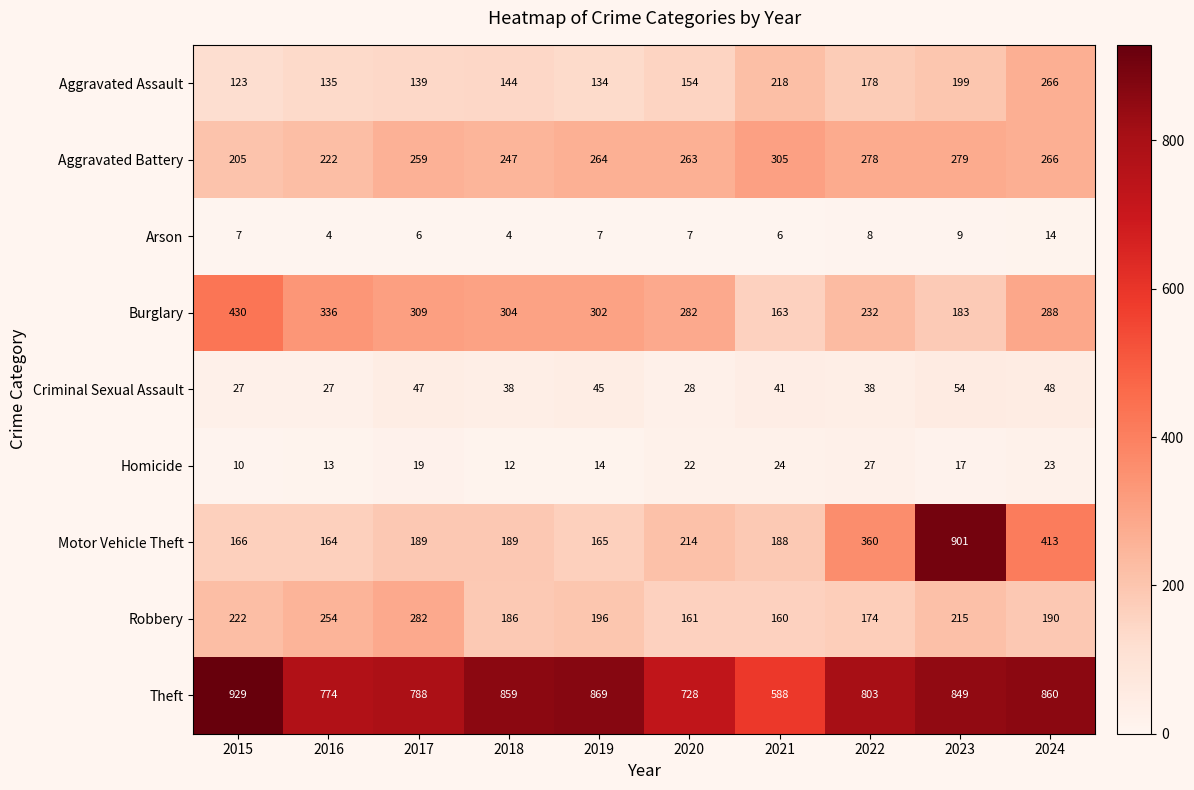

Count the number of data series in this chart.

9